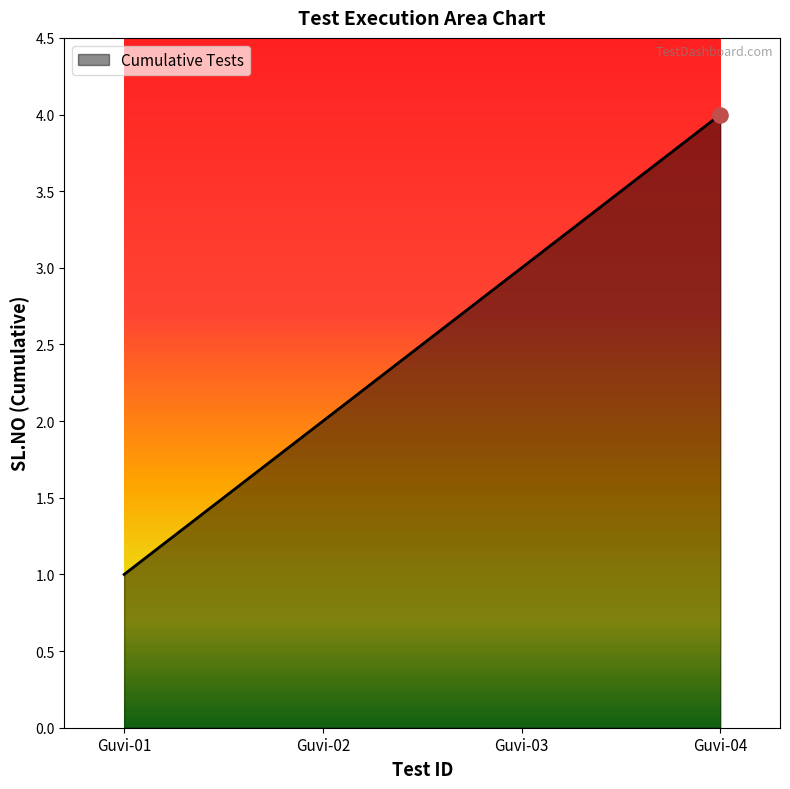

Between Guvi-03 and Guvi-04, which is larger?

Guvi-04